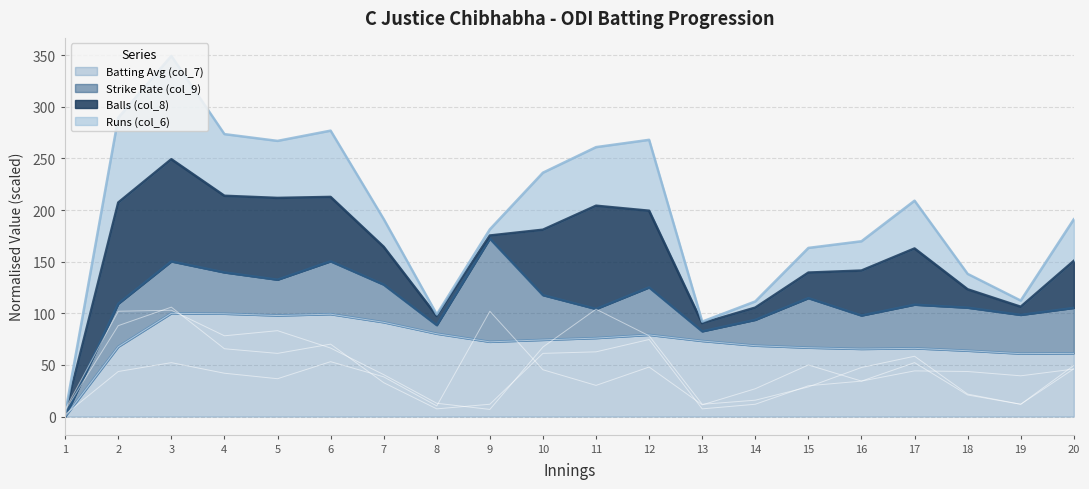

The Batting Avg (col_7) series shows 63.8 at 18. True or false?

True